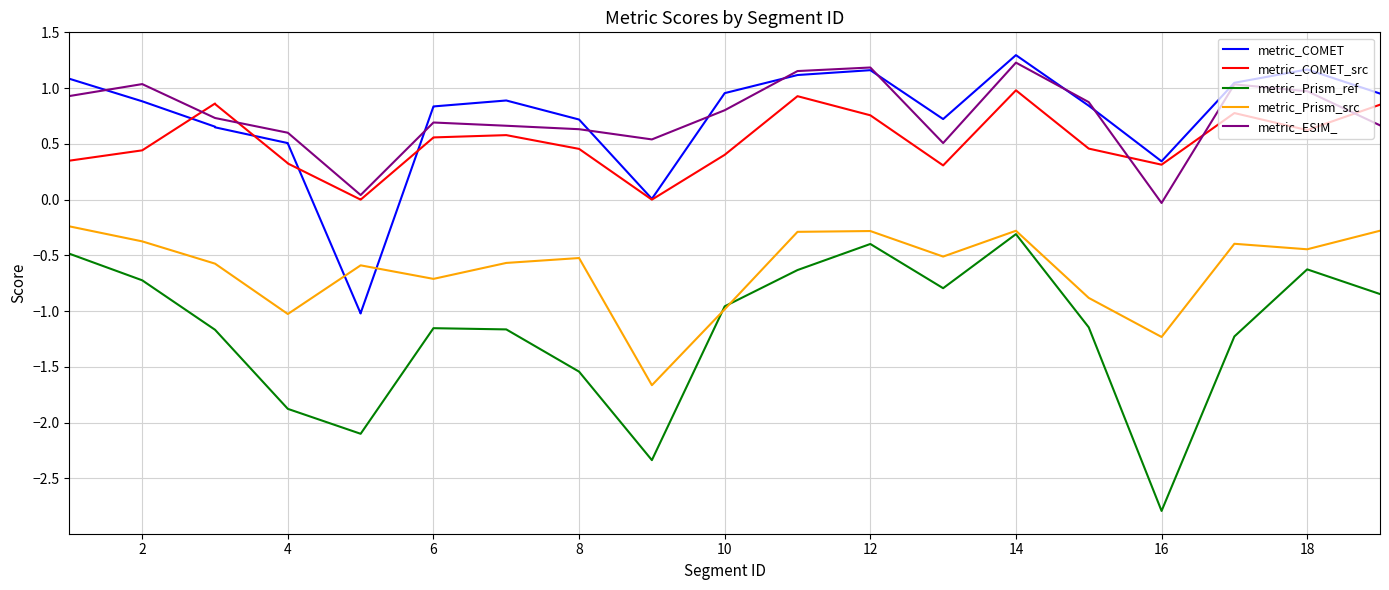

True or false: metric_Prism_ref has more than 0 interior local peaks.

False